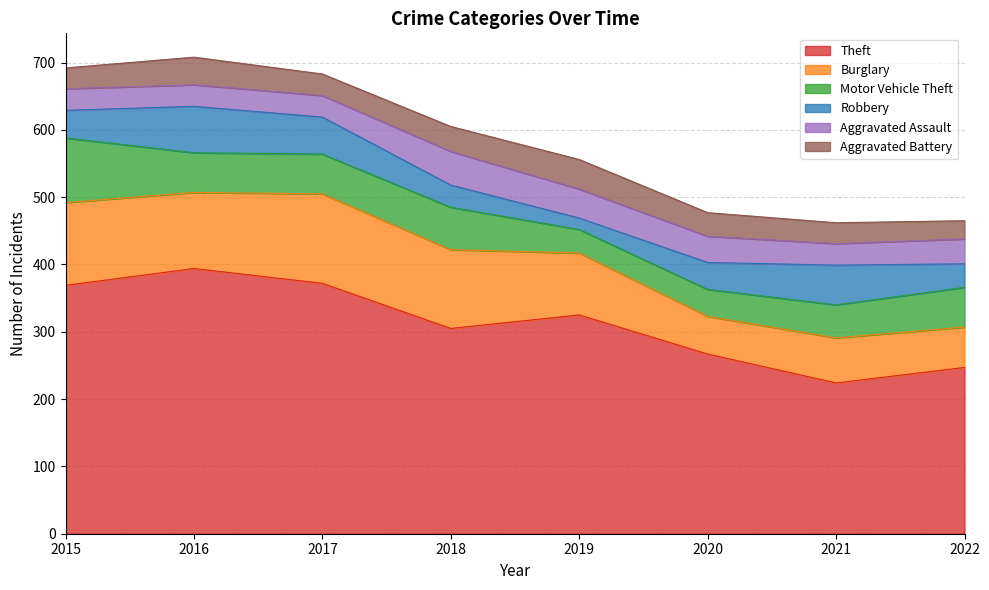

Where does the Aggravated Battery series first go above 35?

2016